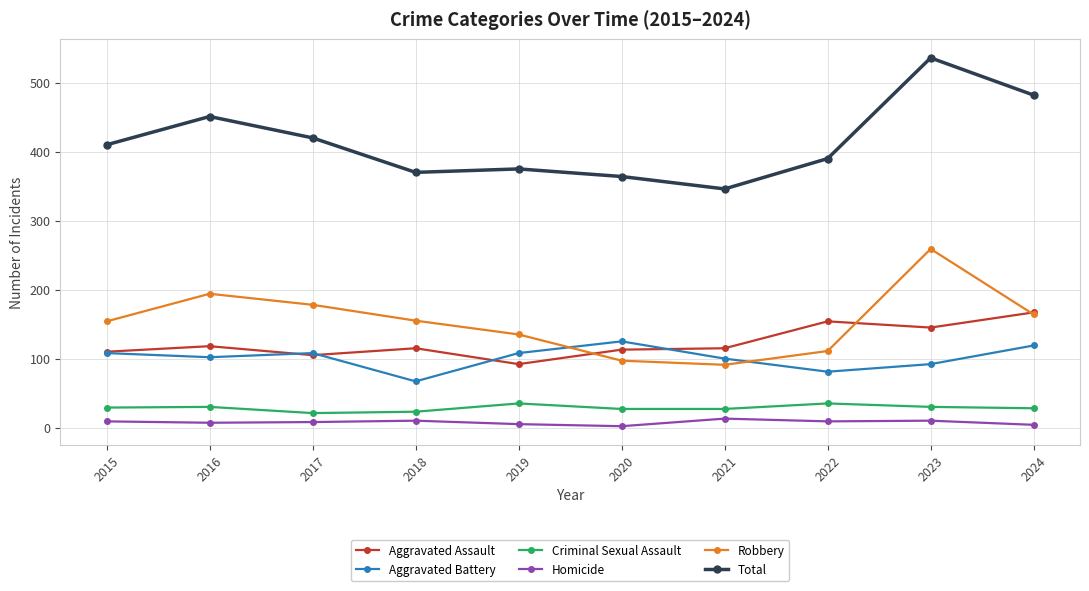

True or false: Criminal Sexual Assault and Aggravated Battery intersect in this chart.

False